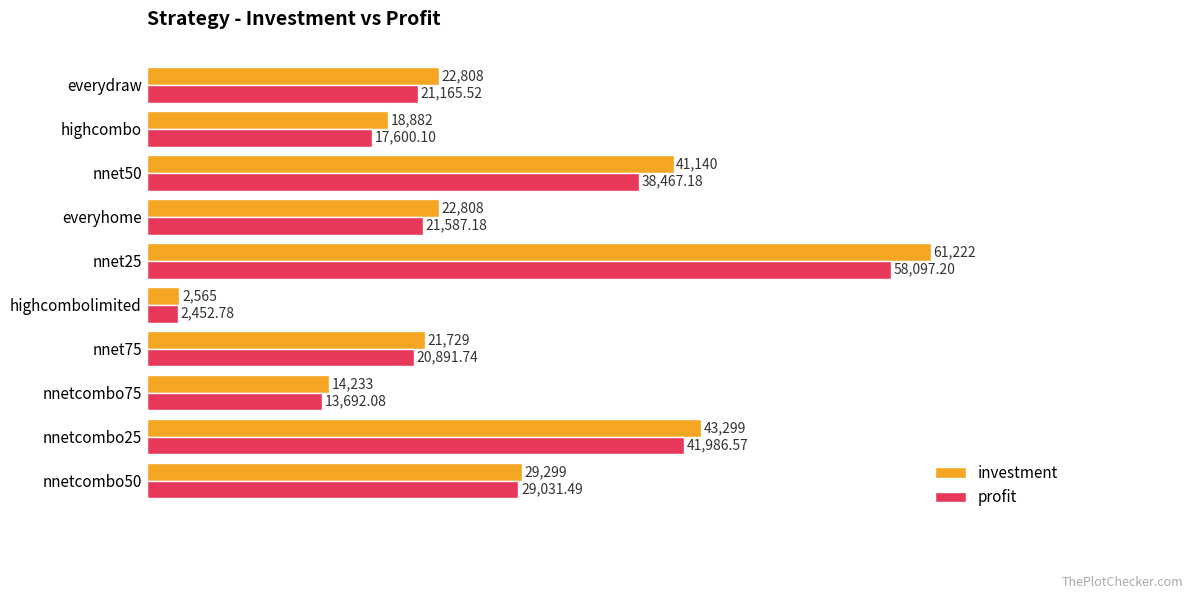

At which category is the sum across all series the highest?

nnet25